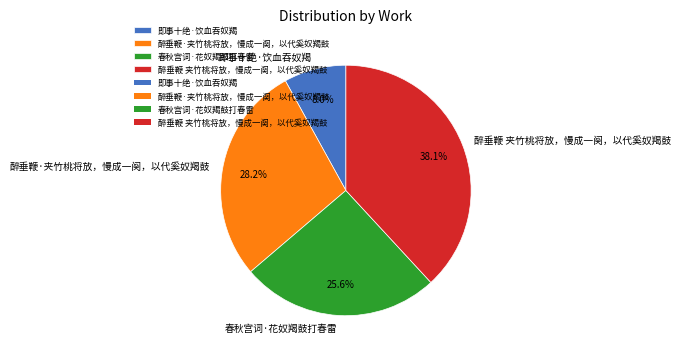

To the nearest percent, what percentage of the pie is 醉垂鞭 夹竹桃将放，慢成一阕，以代奚奴羯鼓?

38%